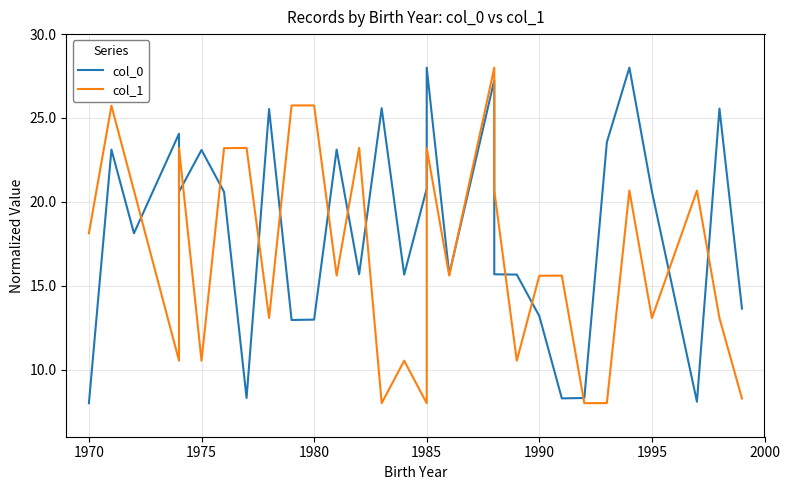

How many interior local valleys does the col_1 series have?

10